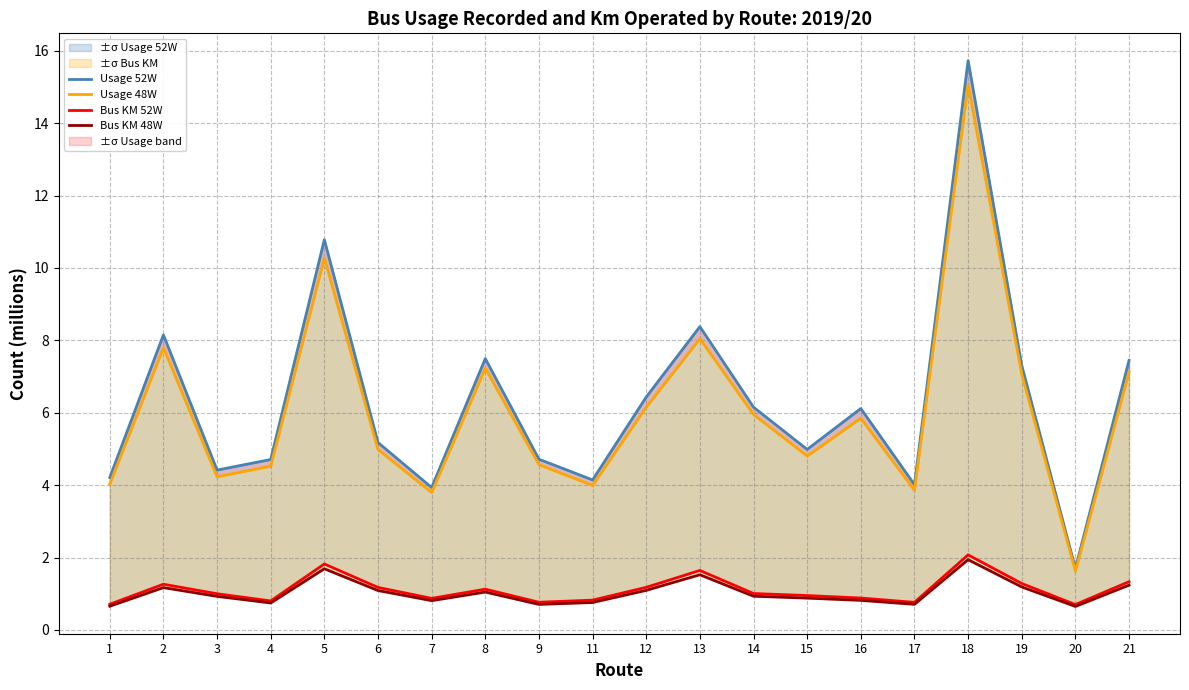

What is the sum of the Bus KM 52W values at 16 and 5?

2.7